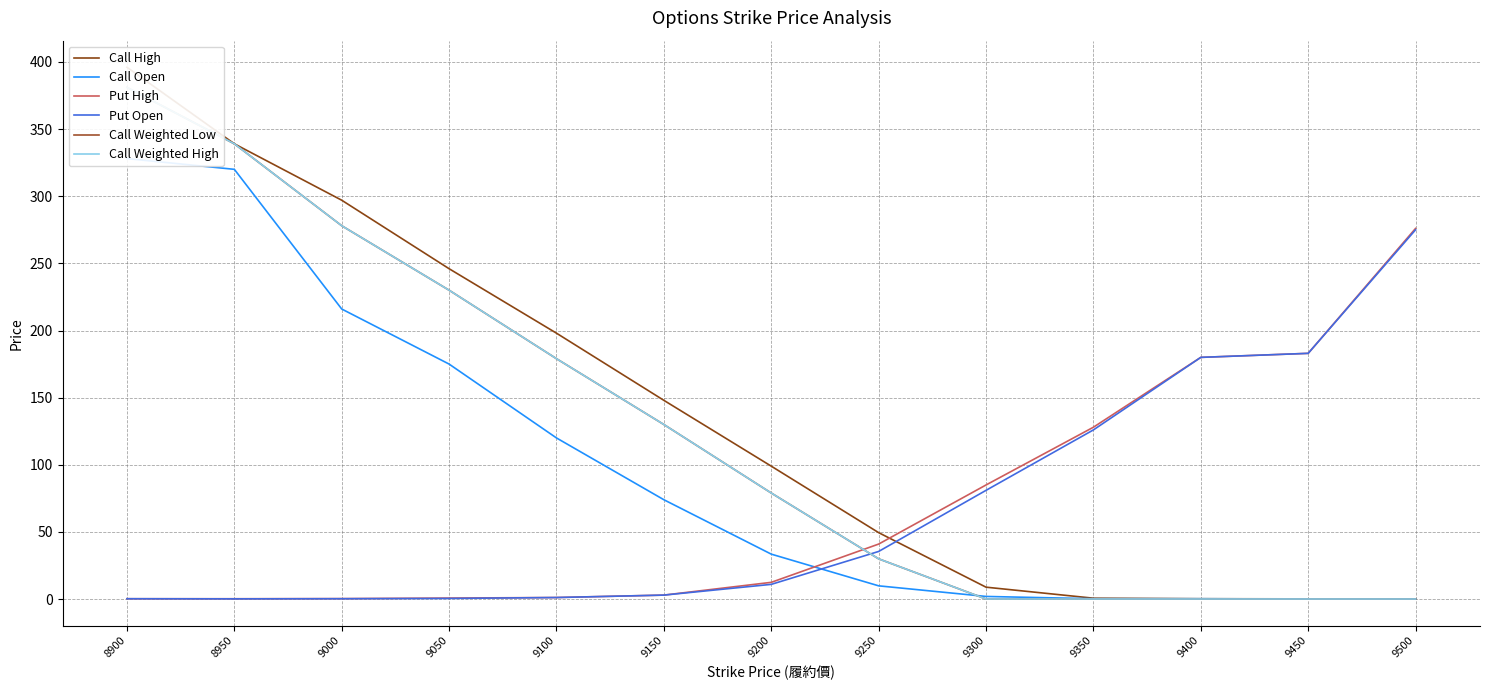

What are all the series names shown in the legend?

Call High, Call Open, Put High, Put Open, Call Weighted Low, Call Weighted High